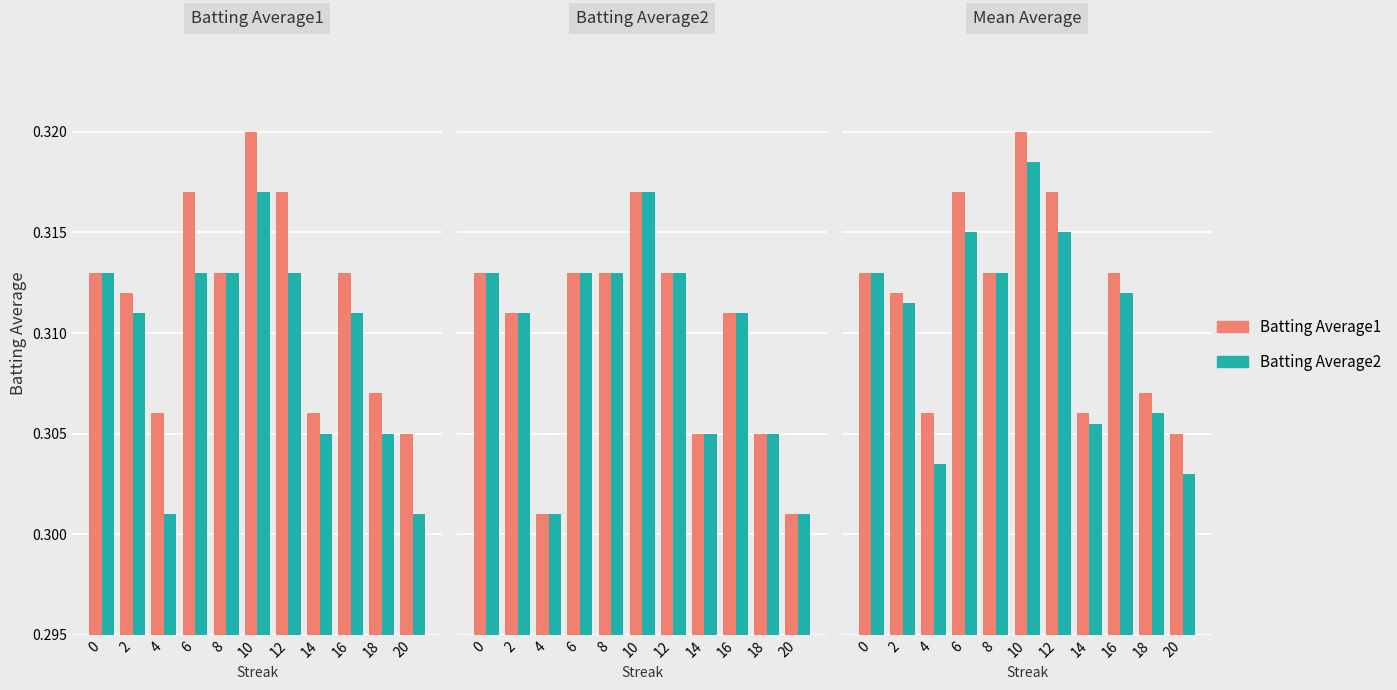

Rank the series at 20 from highest to lowest value.

Batting Average1, Mean Average, Batting Average2